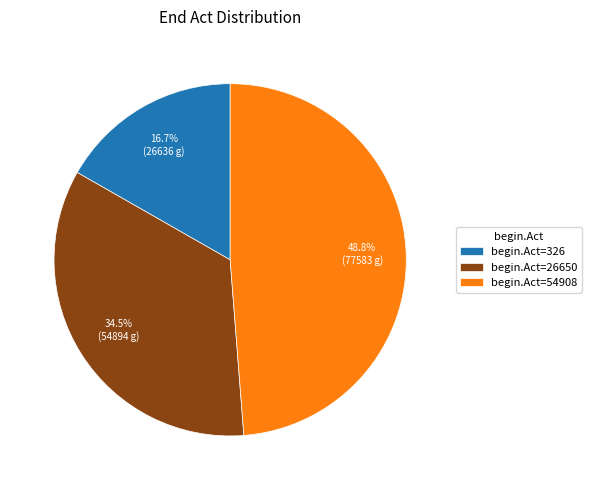

What is the ratio of the value at begin.Act=26650 to the value at begin.Act=326?

2.1